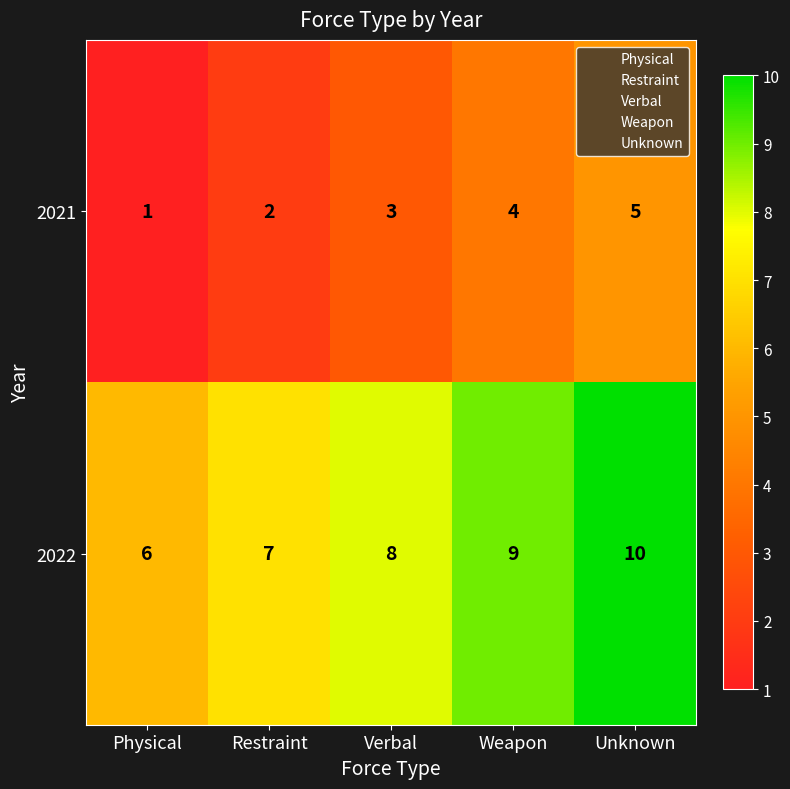

What is the sum of the 2021 values at Restraint and Weapon?

6